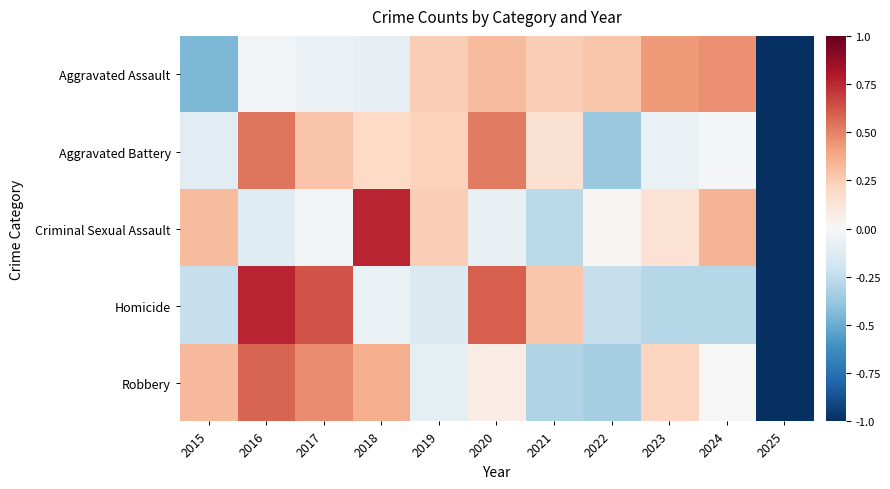

Which series has the widest spread of values?

Criminal Sexual Assault